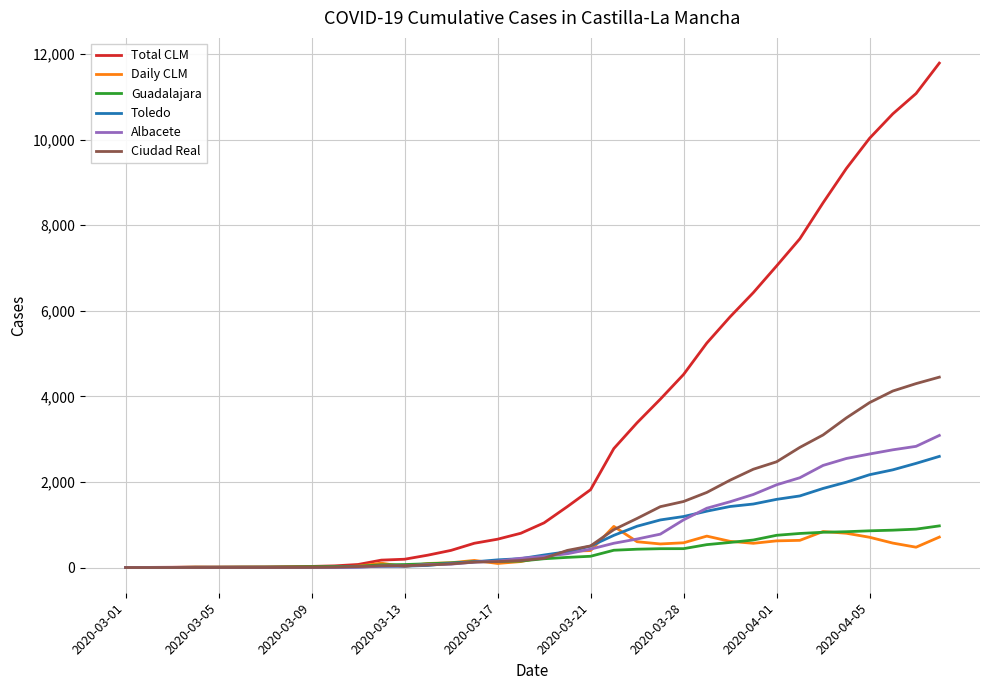

Which series has the widest spread of values?

Total CLM